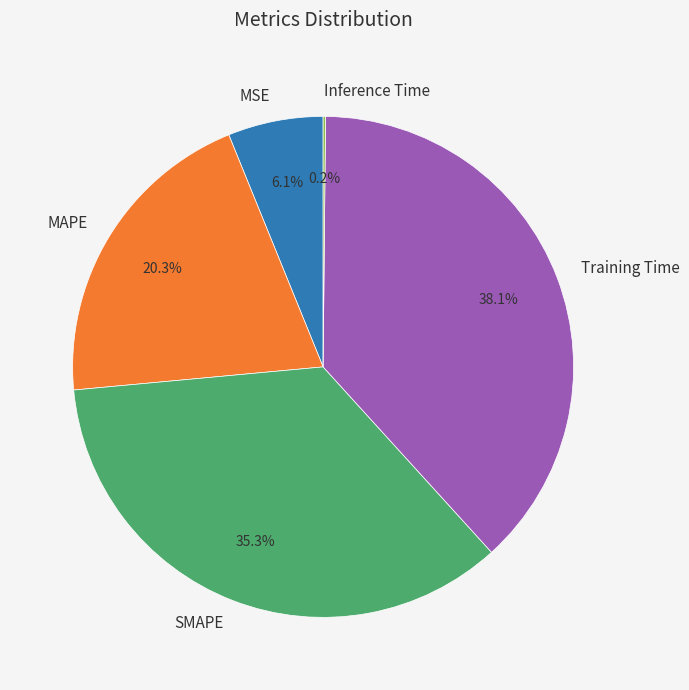

Is the sum of MSE and MAPE greater than half?

No